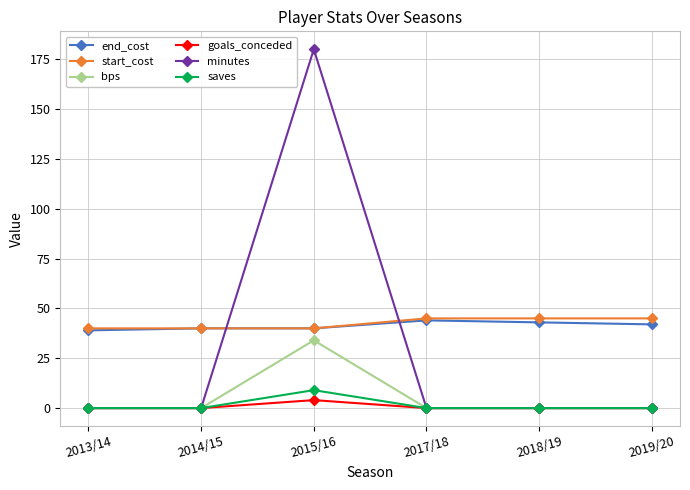

True or false: saves and start_cost intersect in this chart.

False